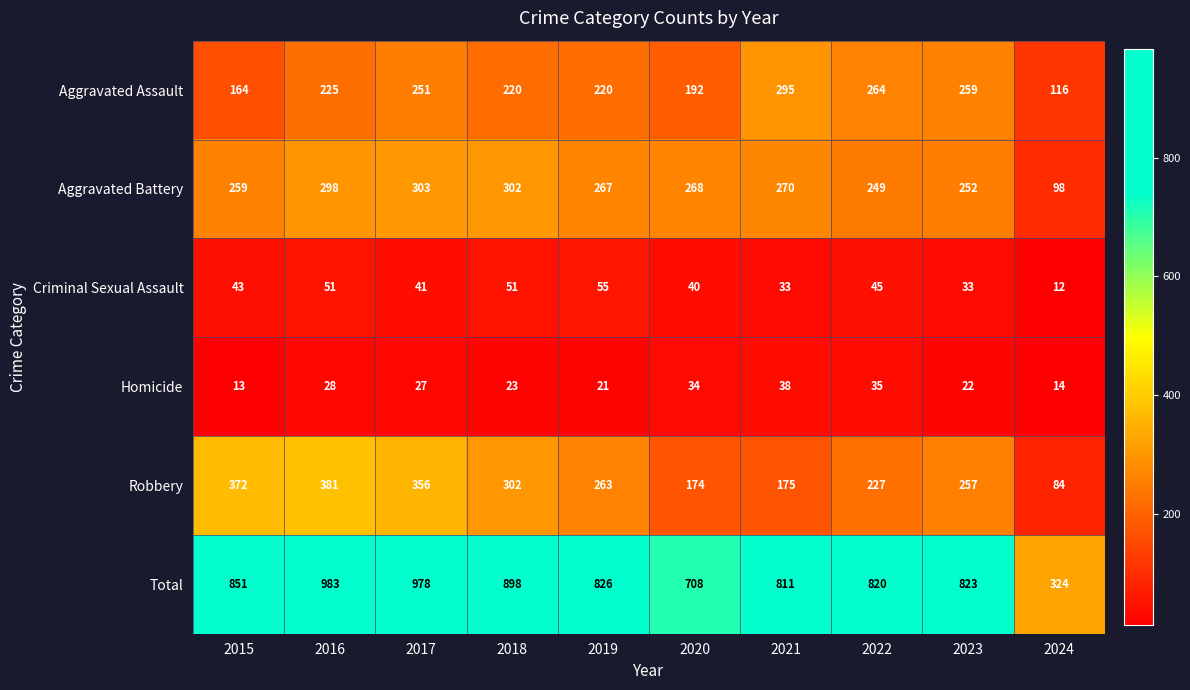

At 2022, list the series in order from largest to smallest.

Total, Aggravated Assault, Aggravated Battery, Robbery, Criminal Sexual Assault, Homicide